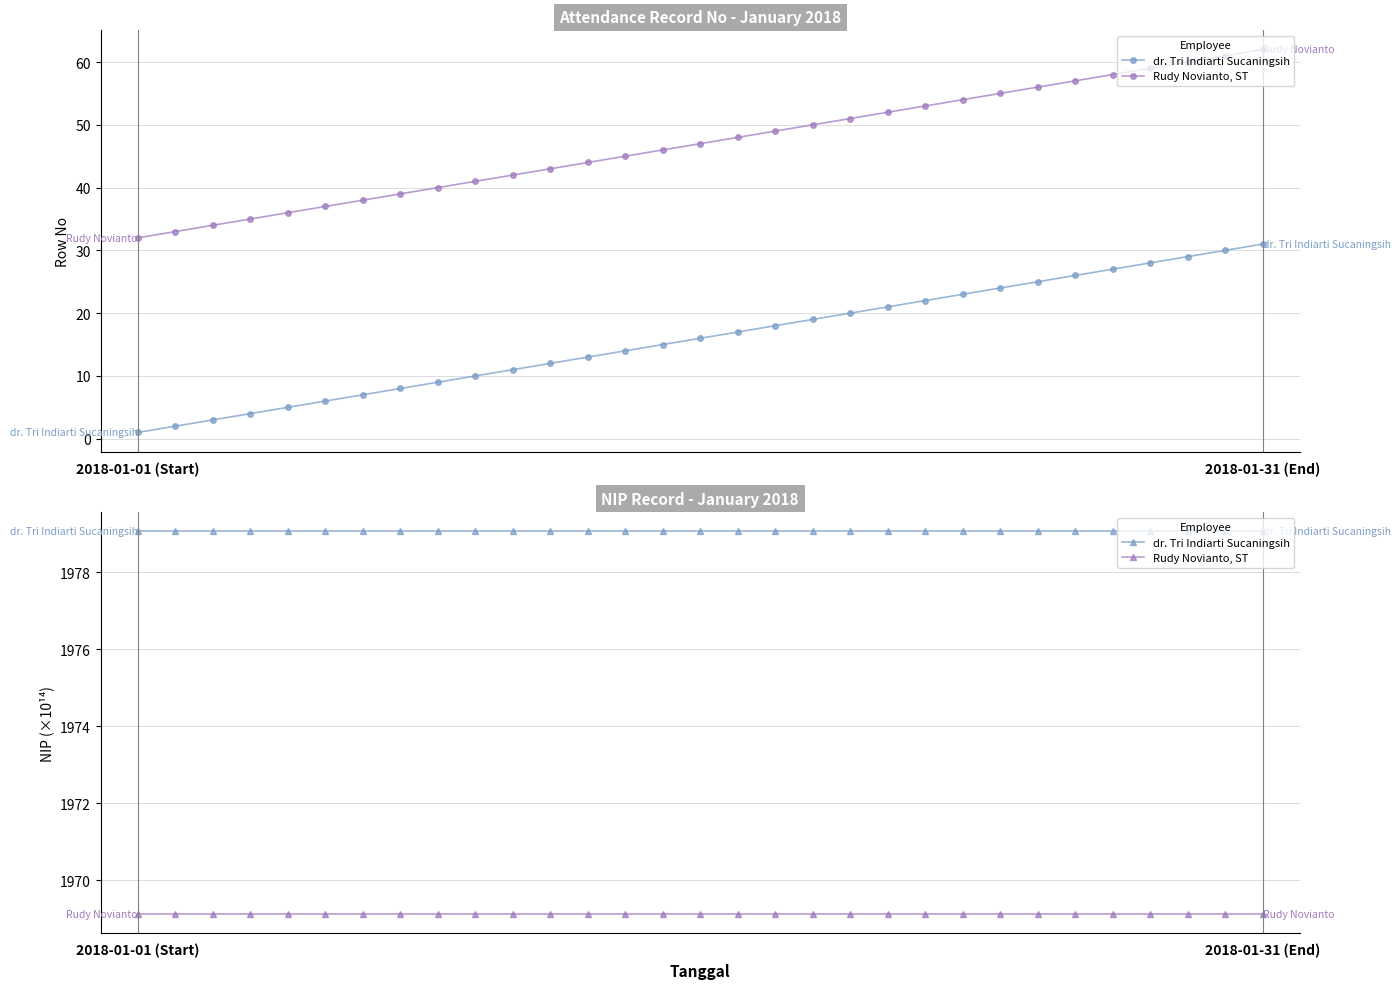

Count the number of categories in the chart.

31